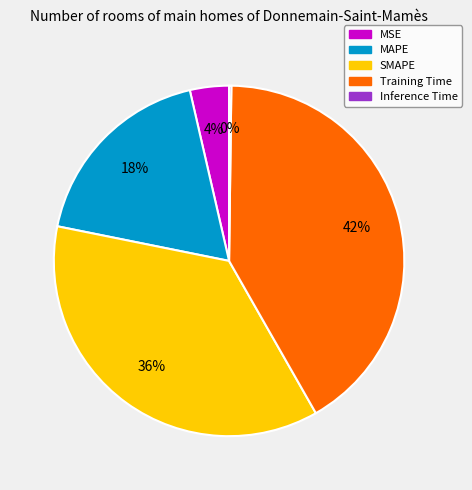

Is it true that MAPE is 5% of the pie?

False